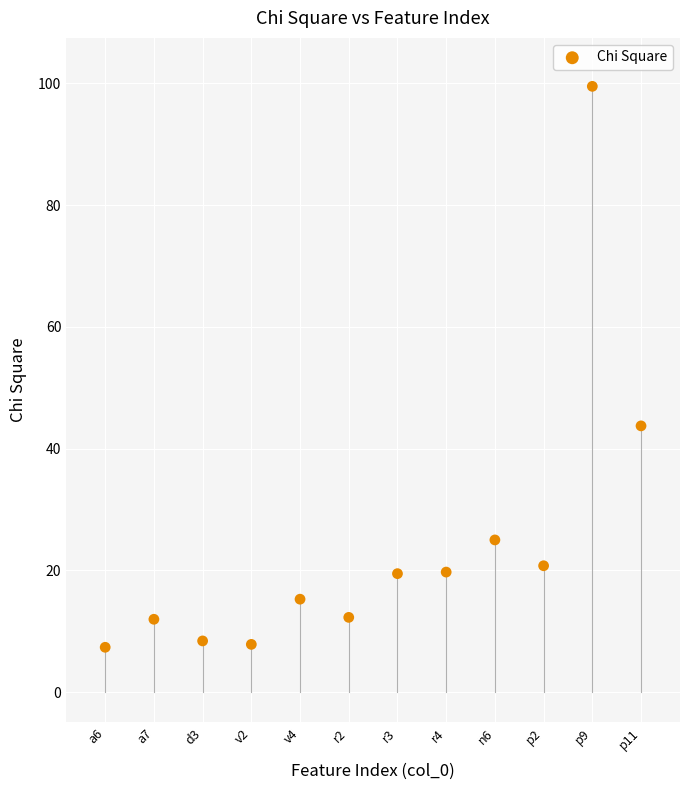

What Y value in the scatter plot is closest to 53?

43.7